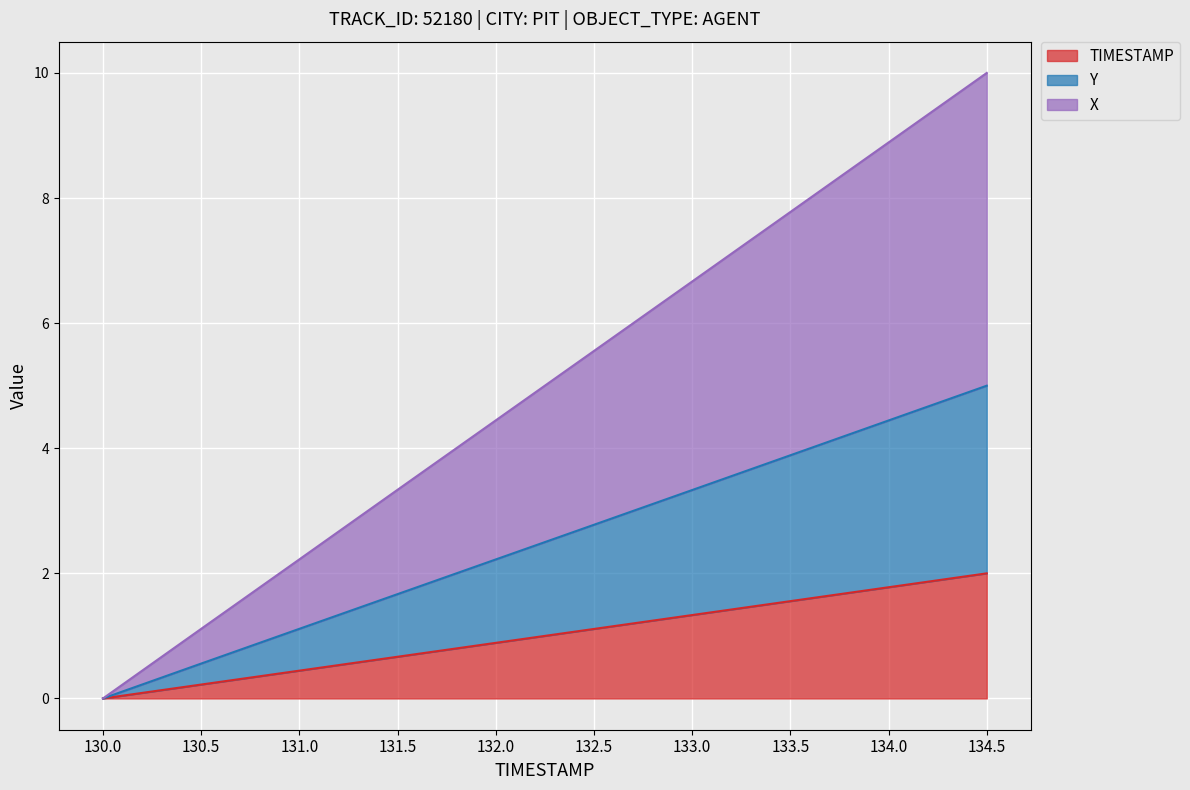

What is the total value across all series at 130.5?

1.1